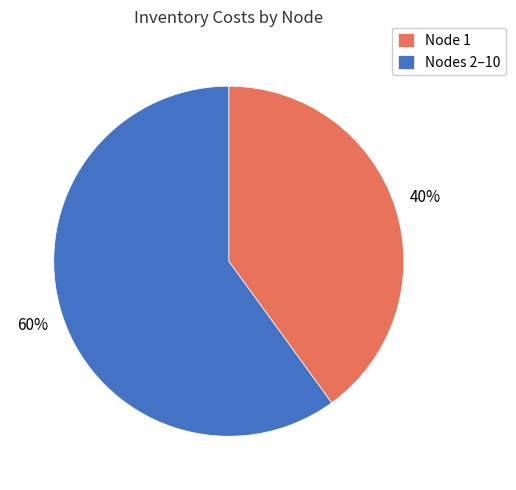

To the nearest percent, what is the combined percentage of Node 1 and Nodes 2–10?

100%